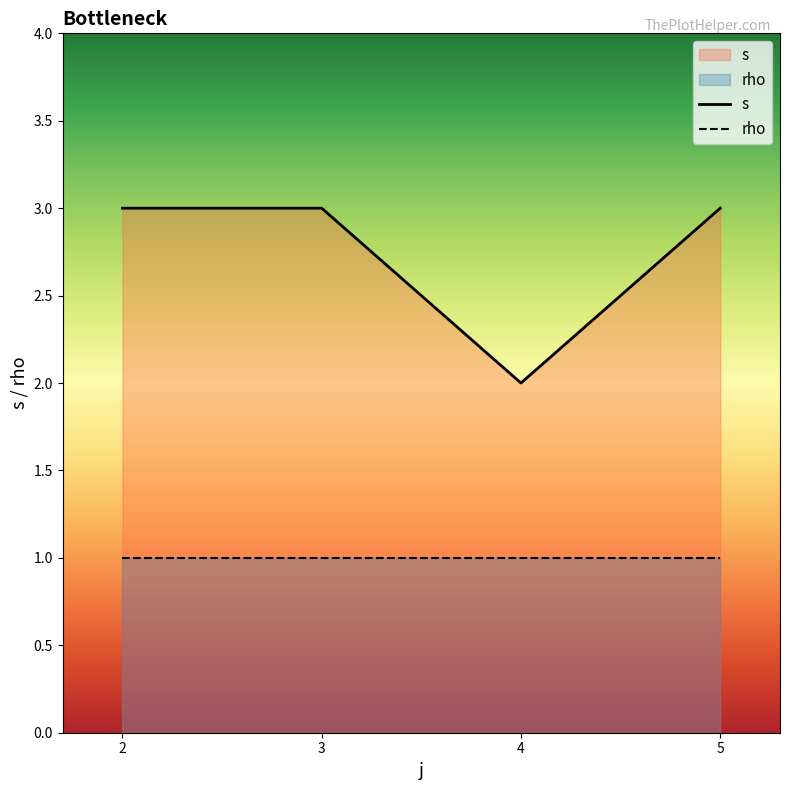

Rank the categories by rho value from lowest to highest.

2, 3, 4, 5